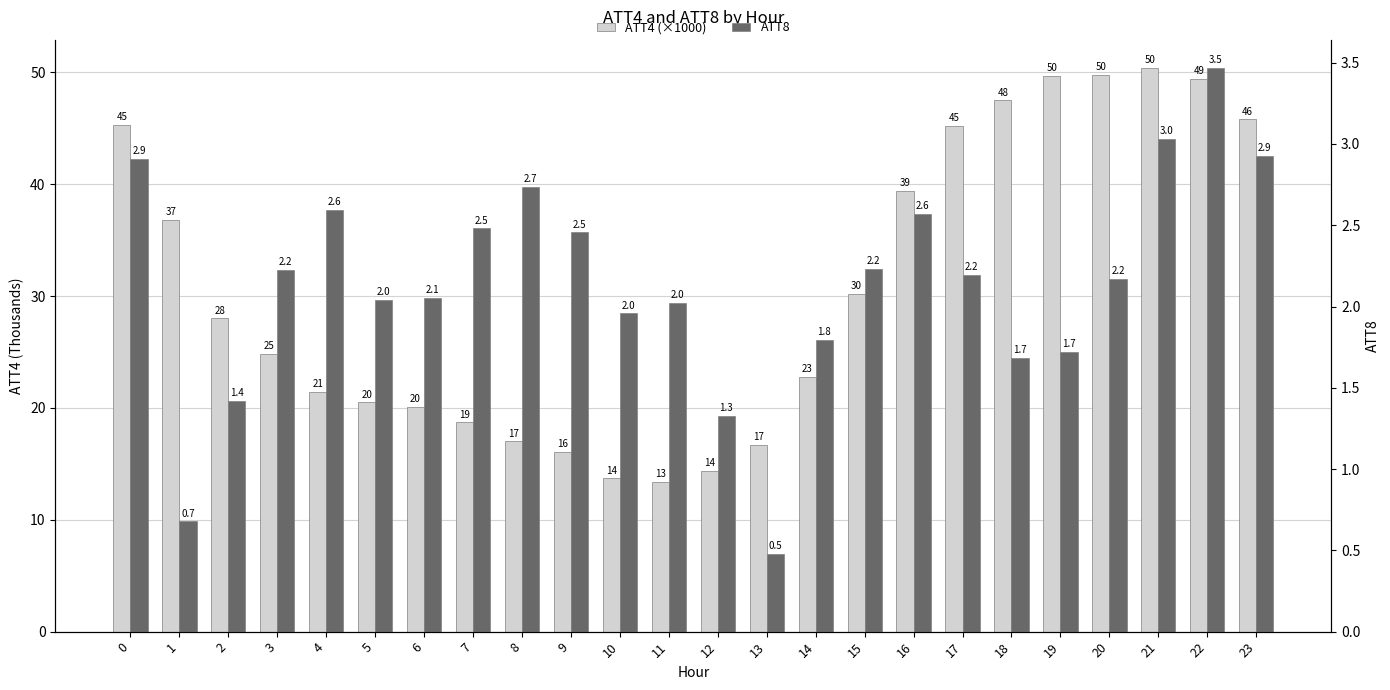

At which label is ATT4 (×1000) closest to 31?

15